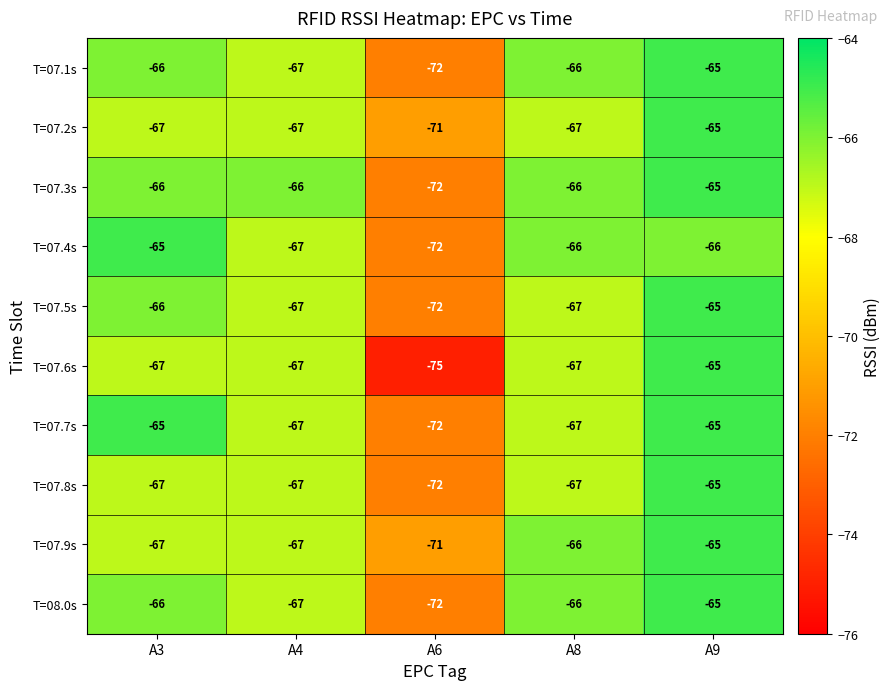

Which series has the largest total across all categories?

T=07.3s